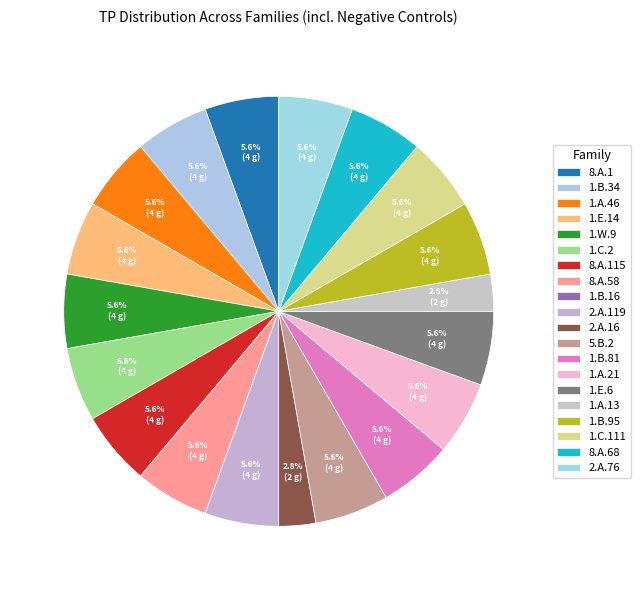

How many slices are in this pie chart?

20